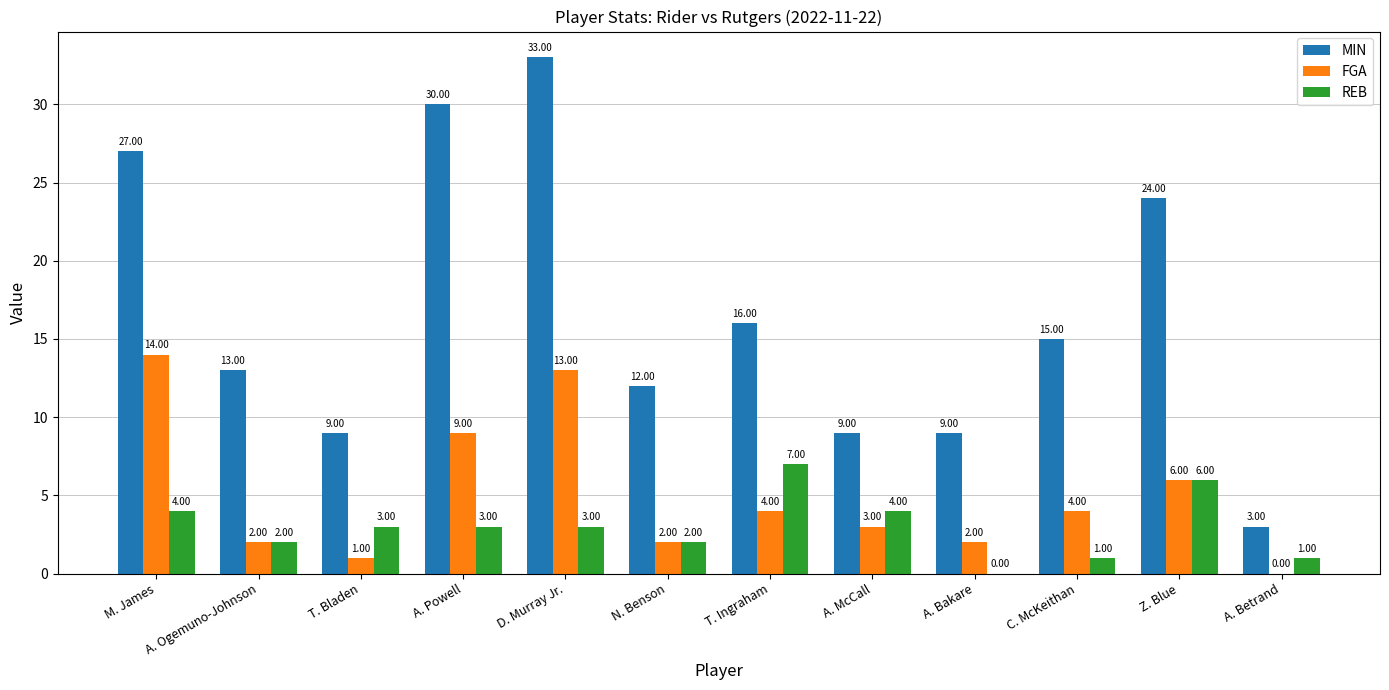

What is the average value of the REB series?

3